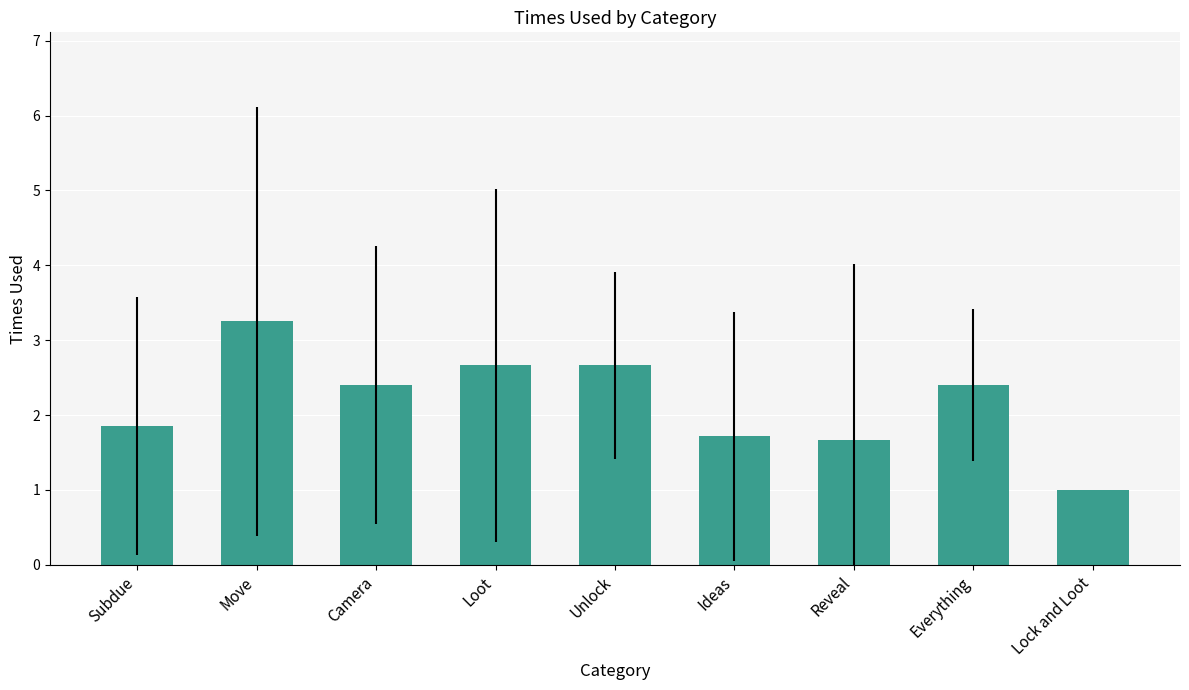

How many data points does each series have?

9